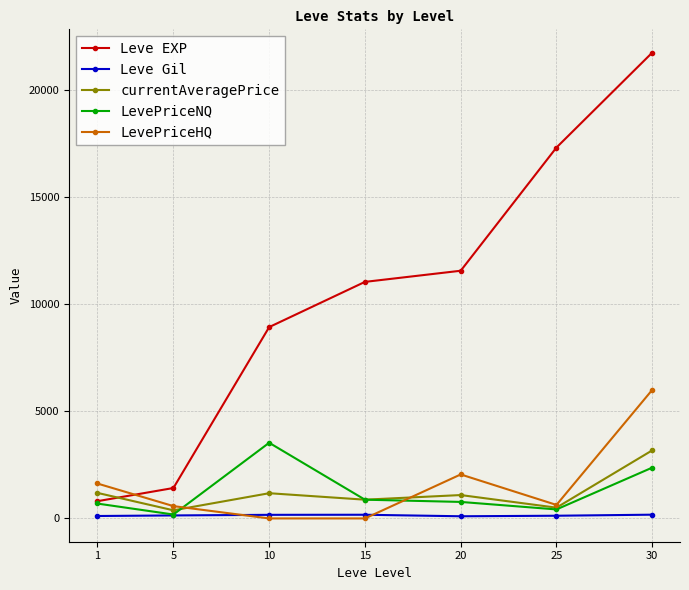

Which series has the widest spread of values?

Leve EXP